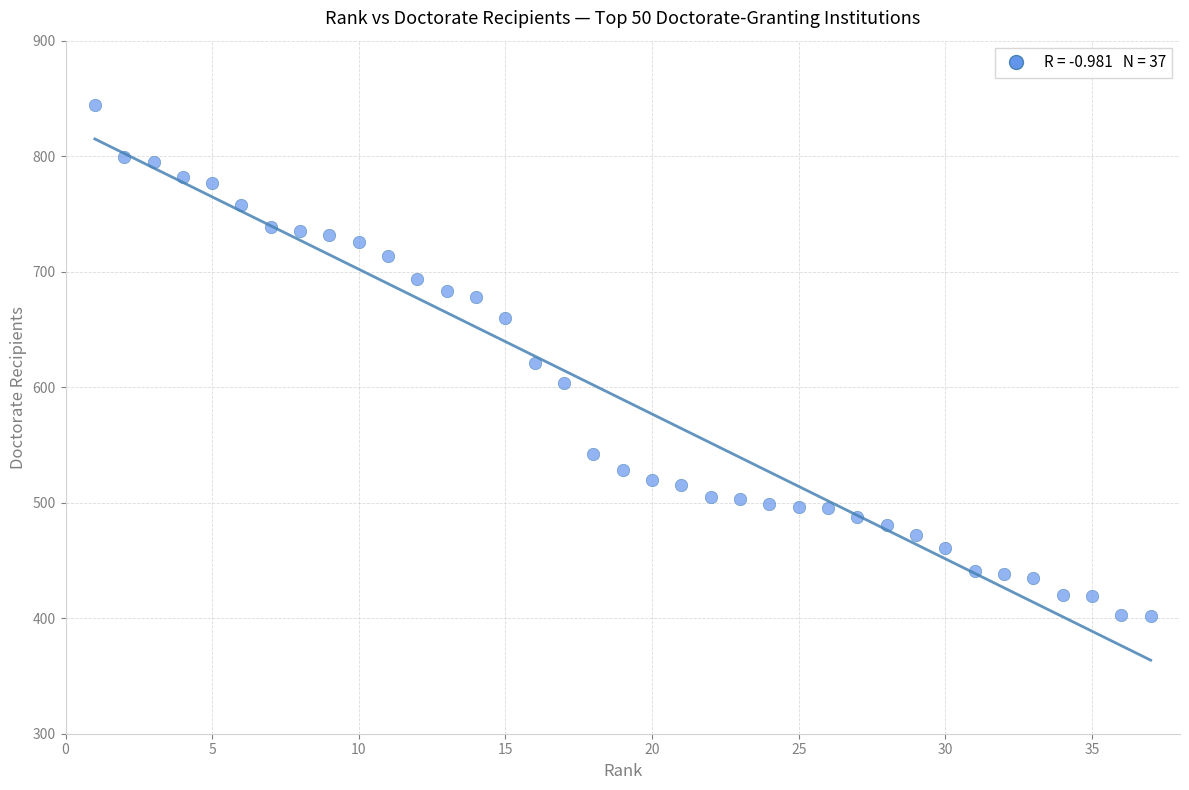

What is the range of Y values (max minus min)?

442